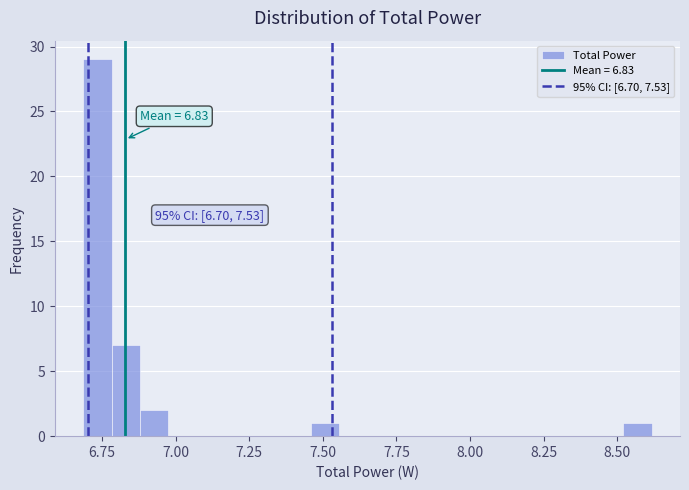

Read against the x-axis, roughly where is the centre of the tallest bar?

6.75